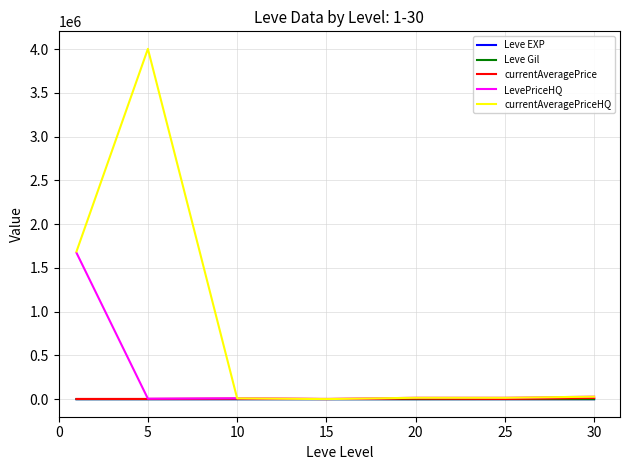

Which series has the widest spread of values?

currentAveragePriceHQ